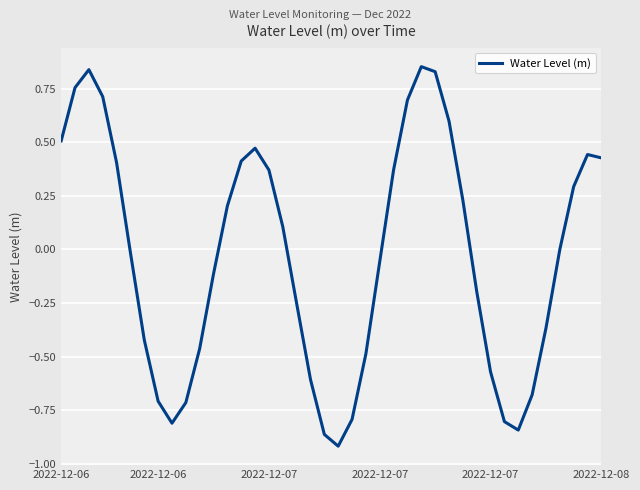

What is the difference between the maximum and minimum values?

1.8